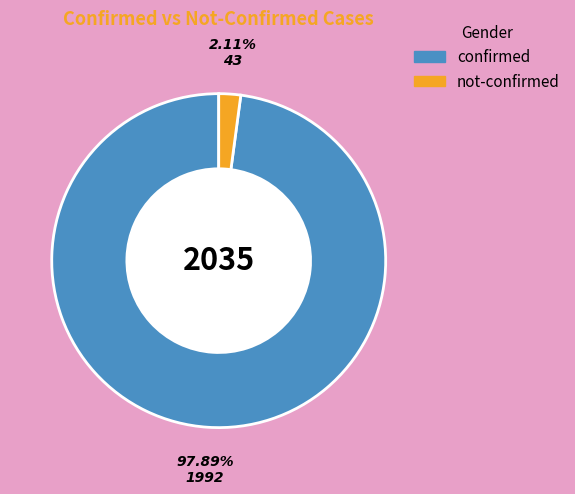

Which category accounts for the majority?

confirmed